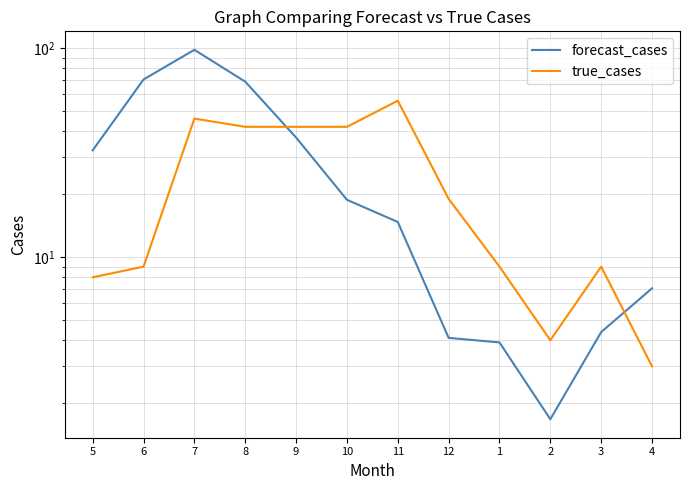

Which has a higher value, 10 or 1?

10